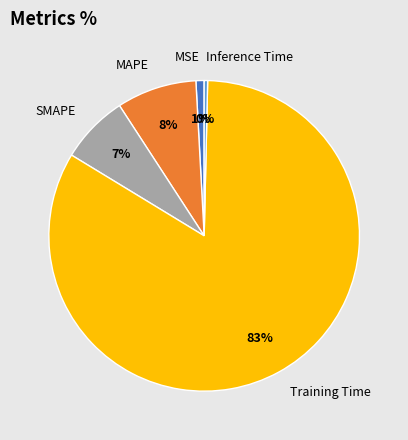

Is there any slice that represents more than half of the pie?

Yes